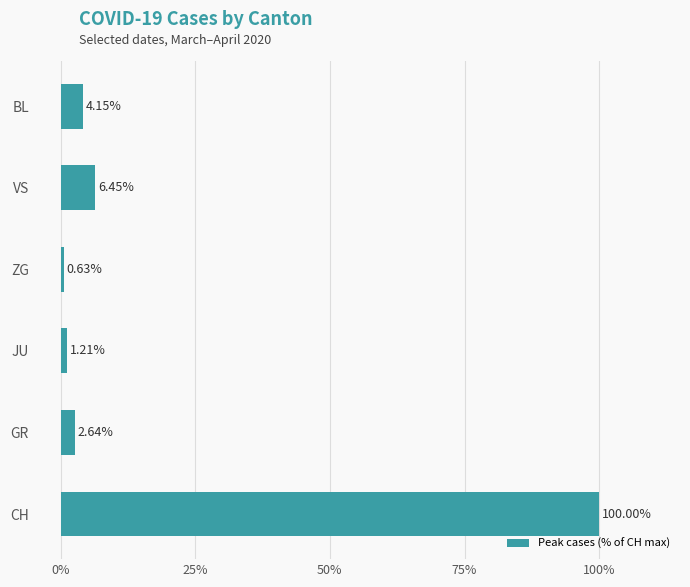

List the labels in order of value, smallest first.

ZG, JU, GR, BL, VS, CH